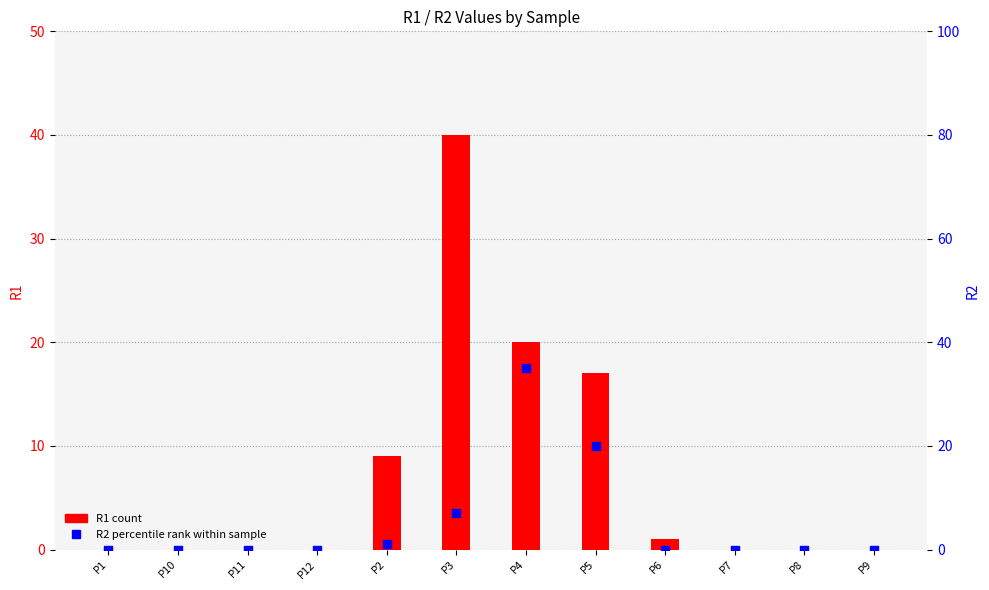

Which series contains the highest Y value?

R1